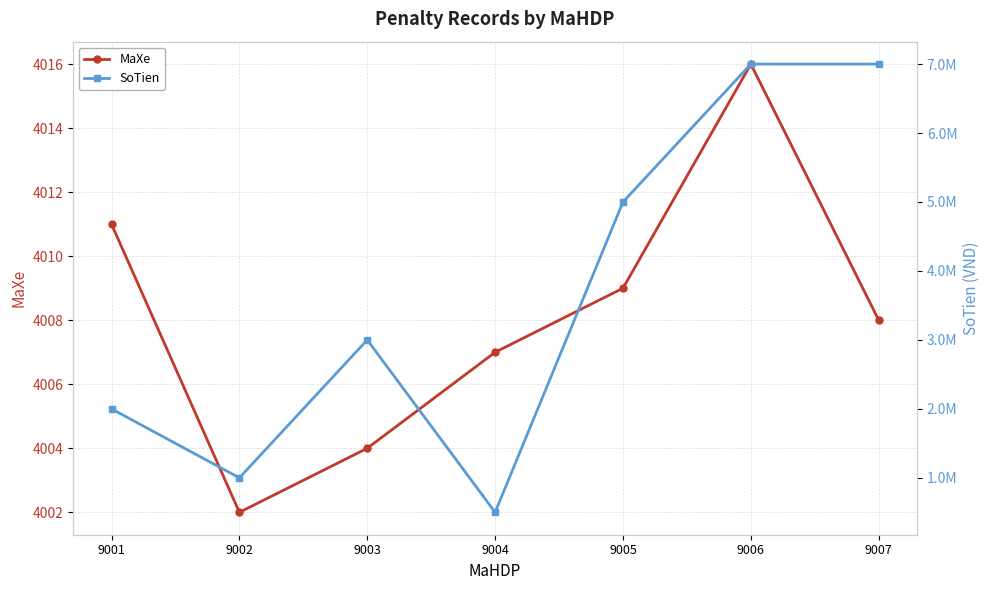

At which category is the sum across all series the highest?

9006